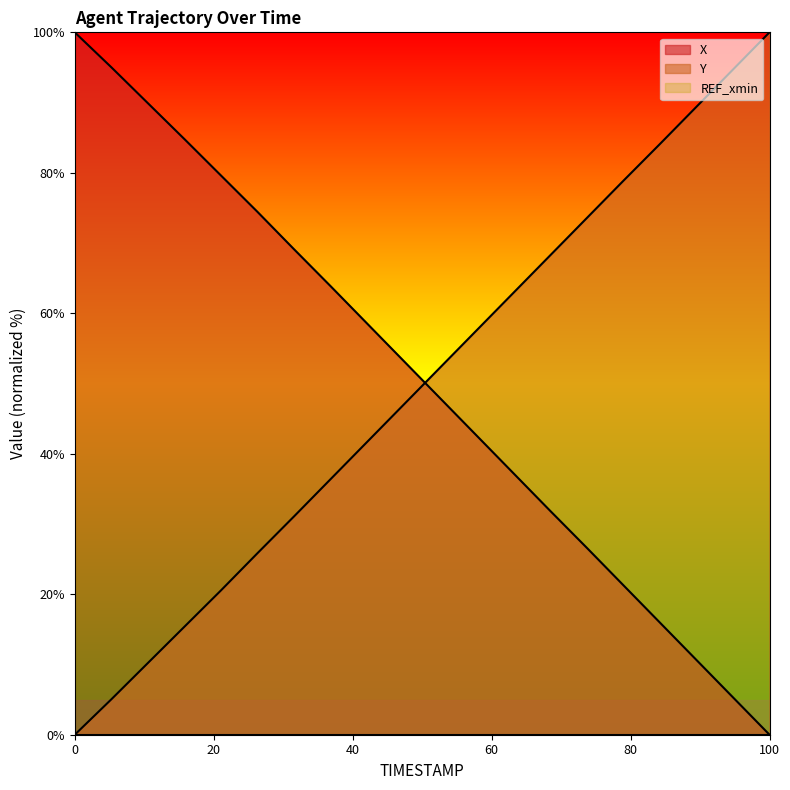

Reading left to right, transcribe all the data shown in this chart.

X: 100.0	95.0	89.9	84.8	79.6	74.4	69.1	63.8	58.5	53.2	47.9	42.5	37.2	31.9	26.6	21.3	16.0	10.7	5.3	0.0
Y: 0.0	5.0	10.2	15.4	20.6	25.9	31.1	36.4	41.7	47.0	52.3	57.6	62.9	68.2	73.5	78.8	84.1	89.4	94.7	100.0